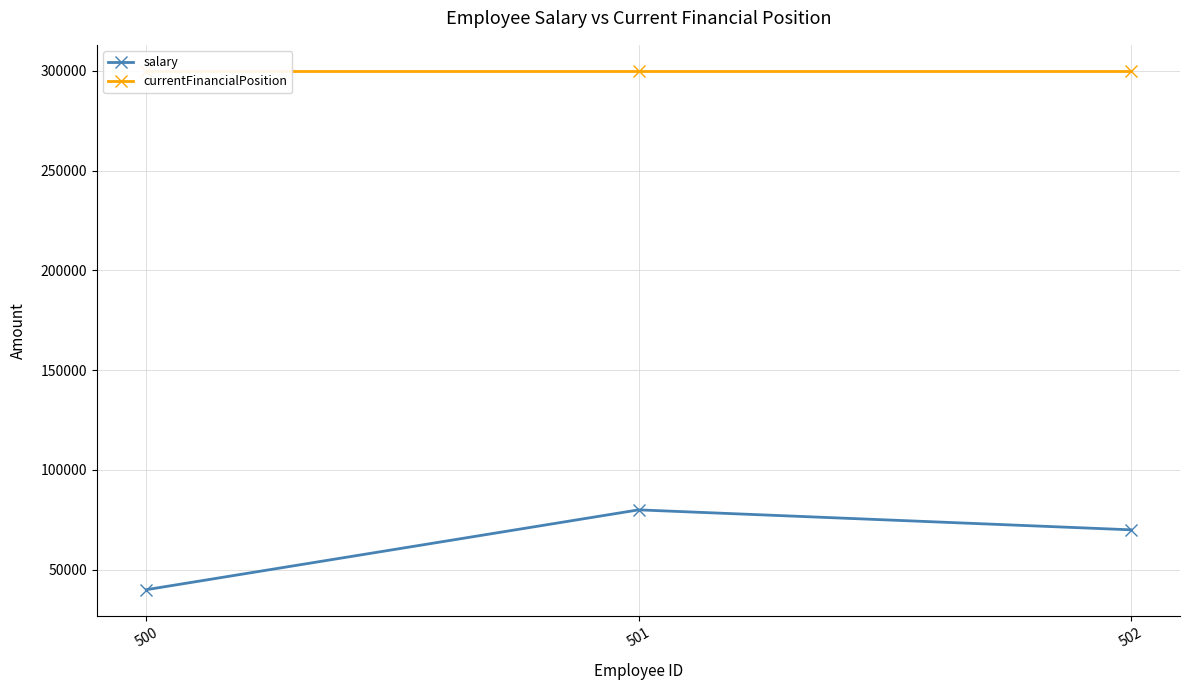

The salary series shows 104191 at 502. True or false?

False